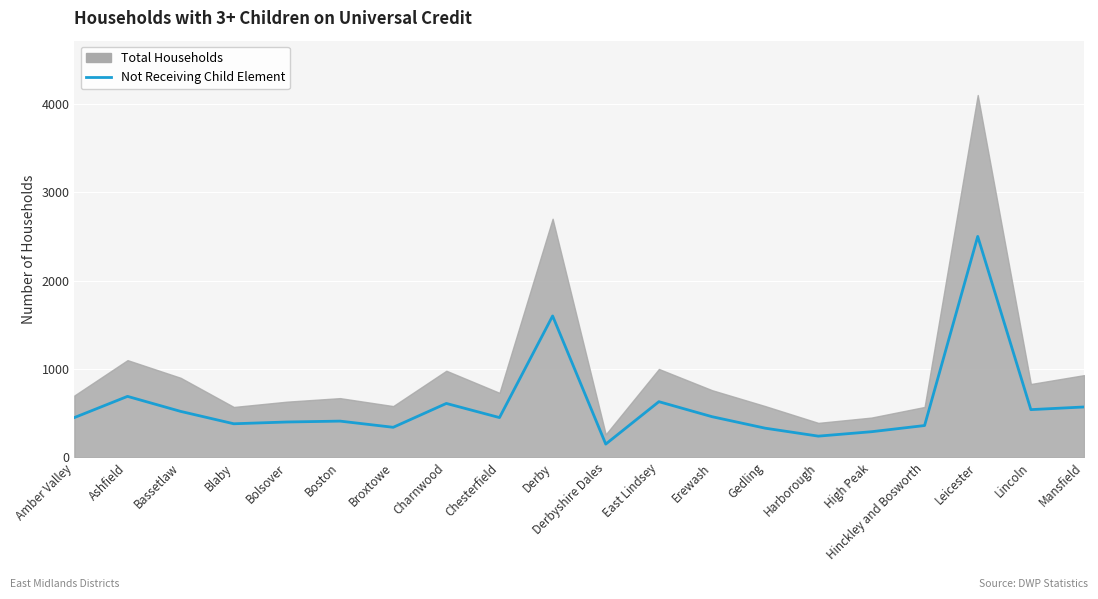

At which category does the chart reach its peak across all series?

Leicester